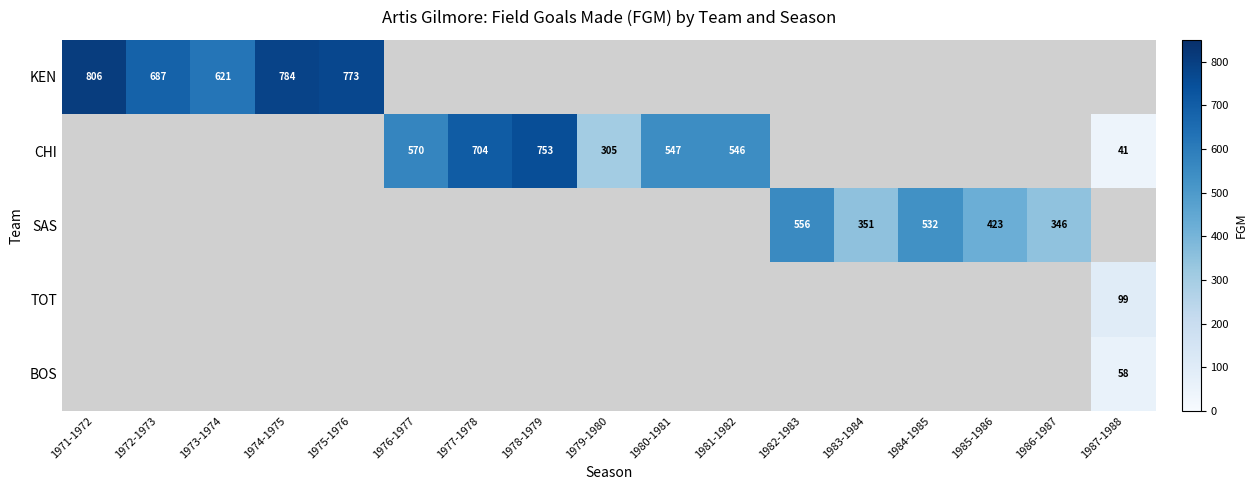

What is the smallest value displayed?

41.0